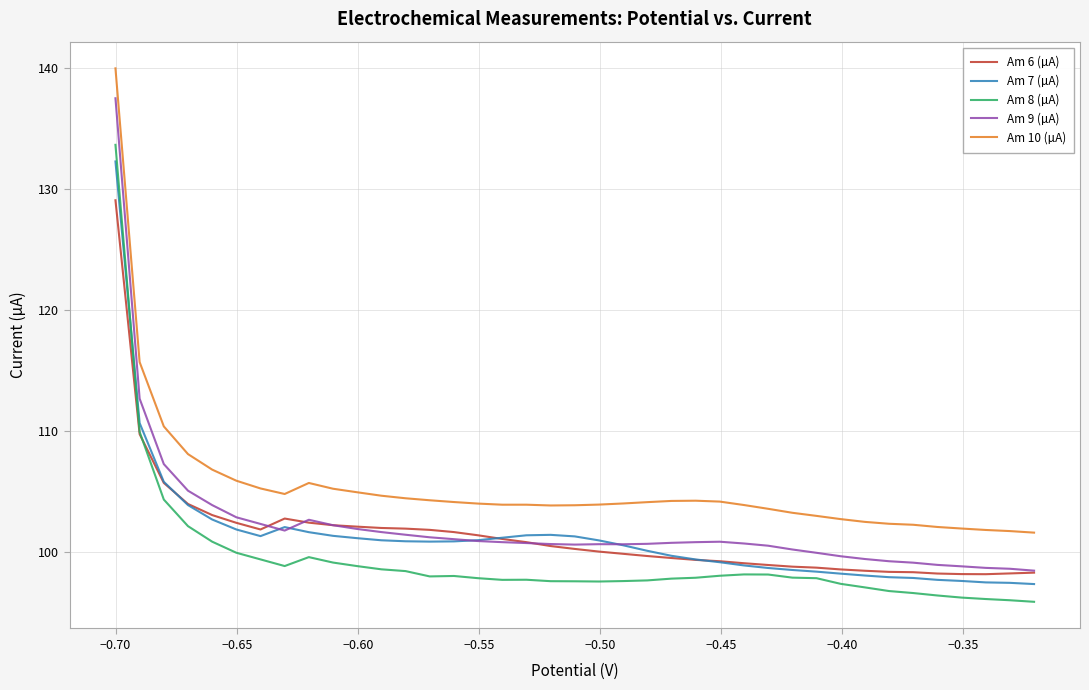

True or false: Am 8 (µA) and Am 6 (µA) cross at least once.

True